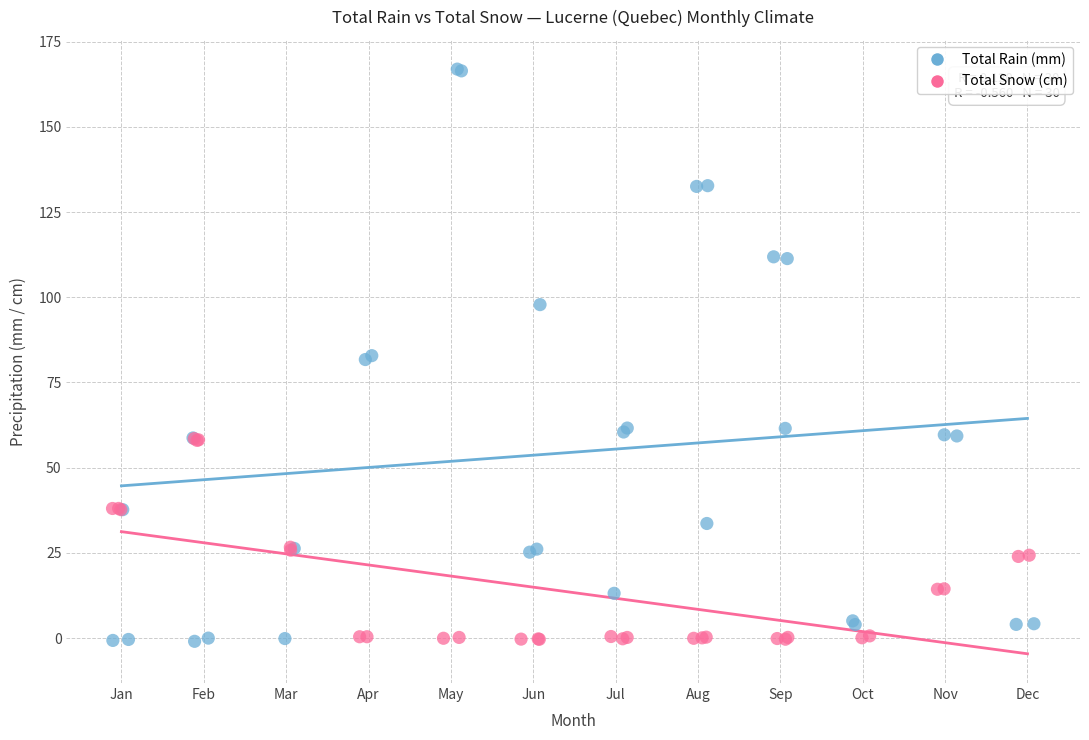

Which series has the widest spread of Y values?

Total Rain (mm)